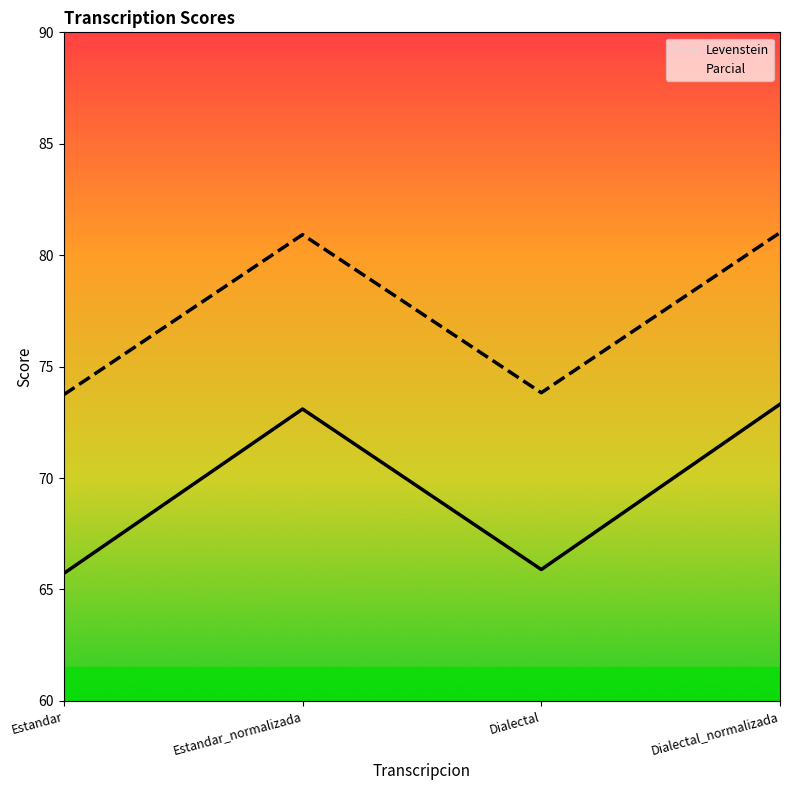

List the labels in order of Levenstein value, smallest first.

Estandar, Dialectal, Estandar_normalizada, Dialectal_normalizada